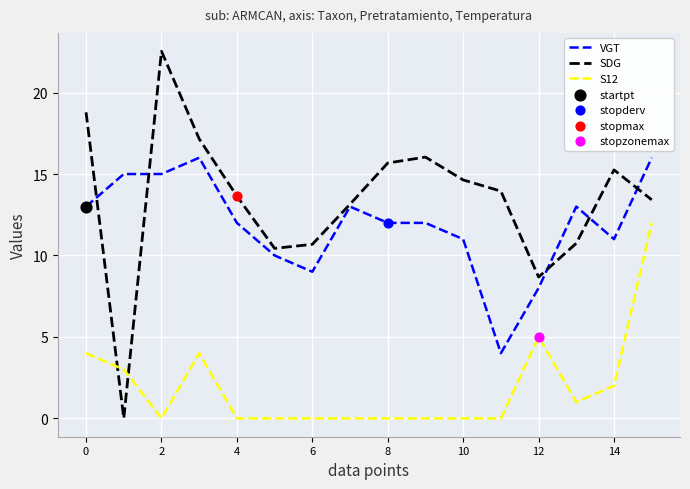

Which series has the largest total across all categories?

SDG